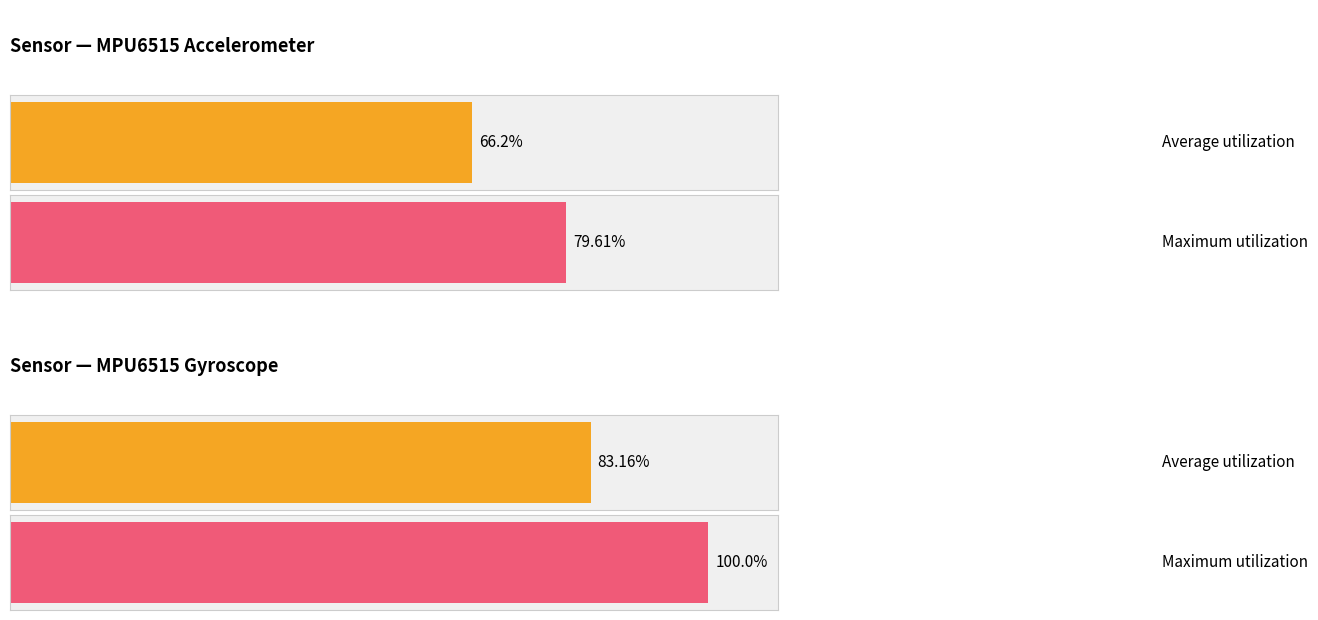

List the series in order of their overall mean, lowest first.

Average utilization, Maximum utilization